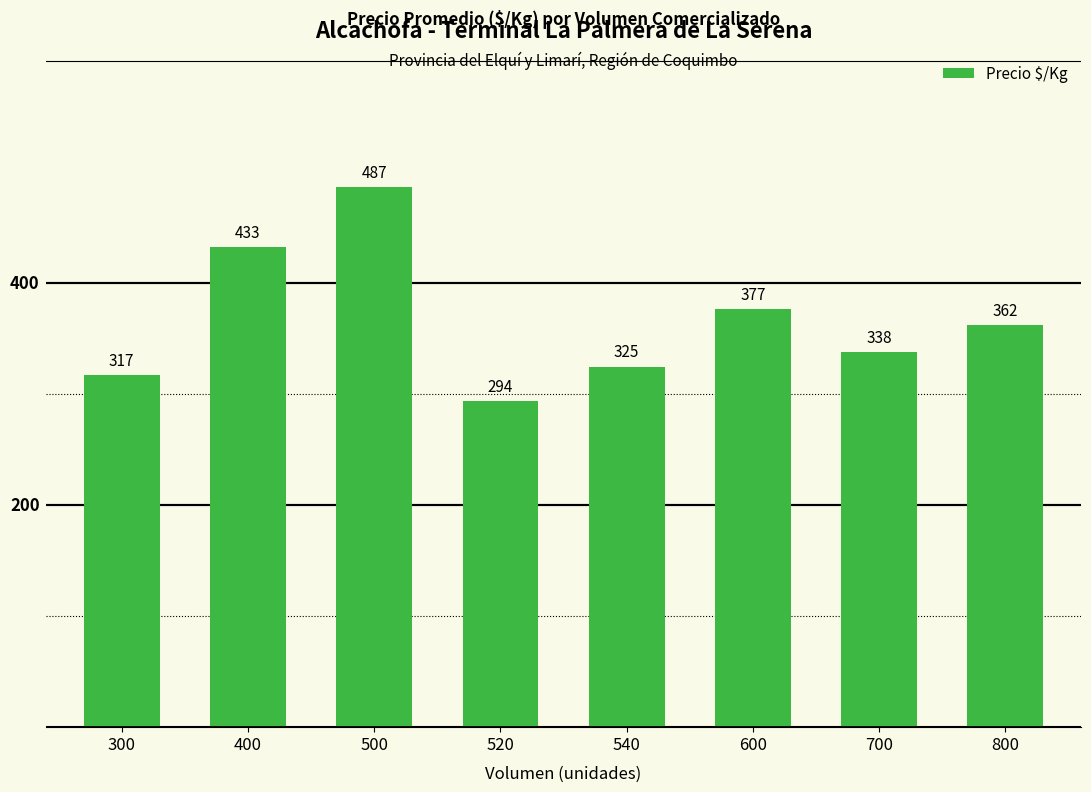

What is the maximum value shown in the chart?

487